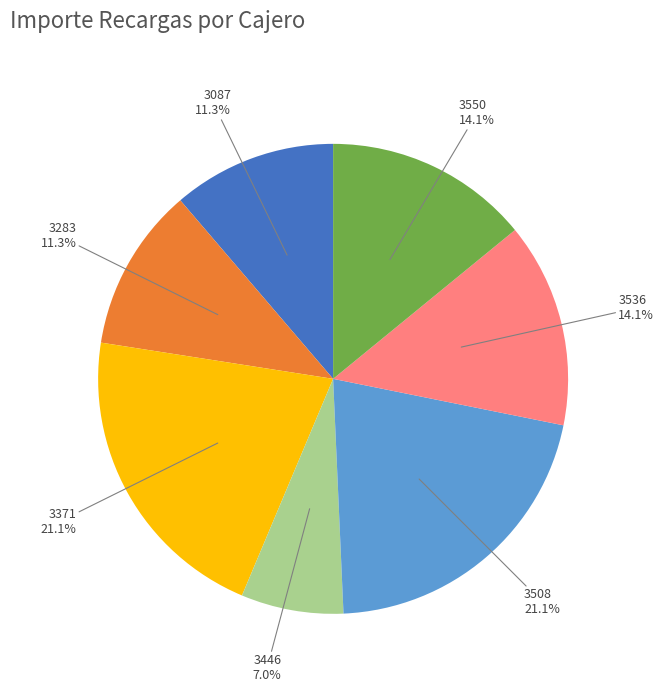

Does 3508 represent more than half of the total?

No